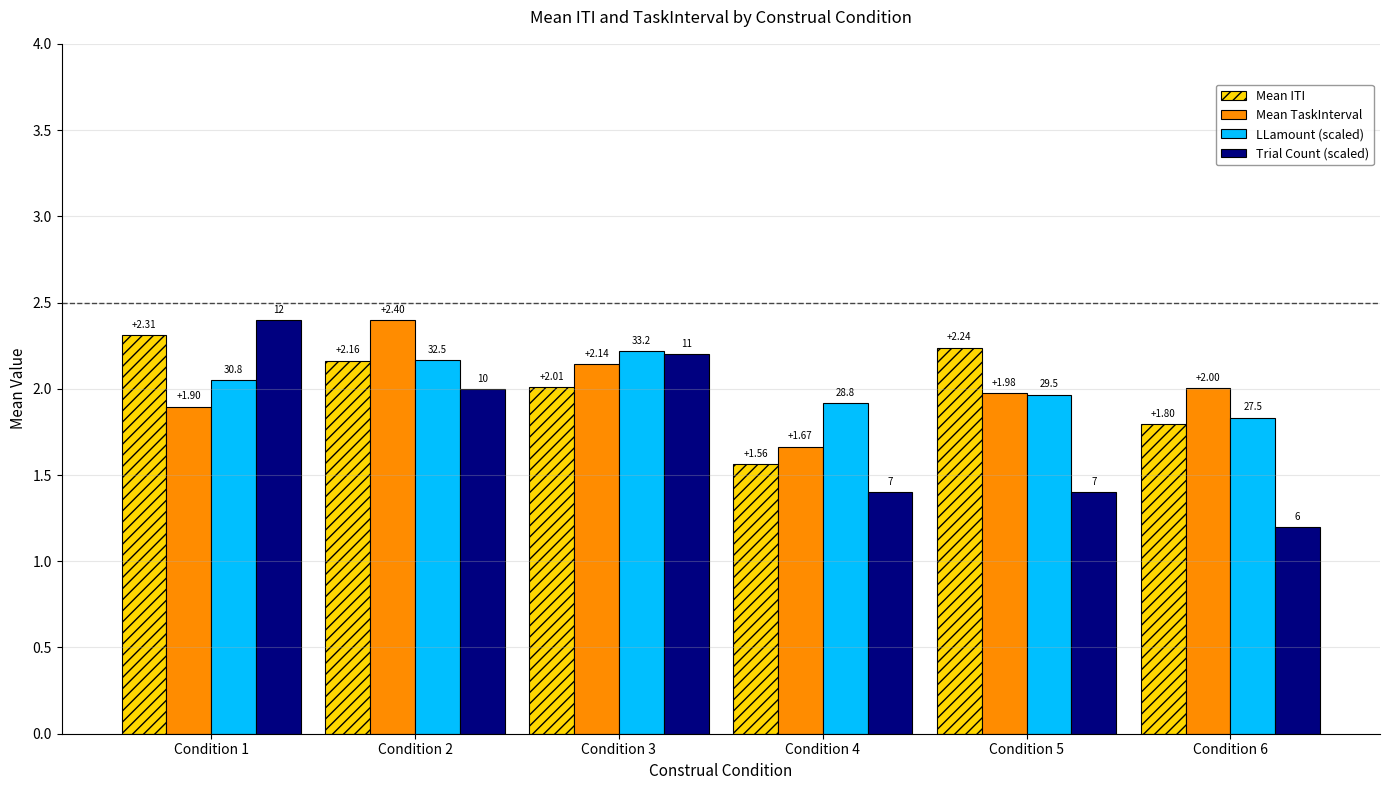

Are the bars horizontal?

No